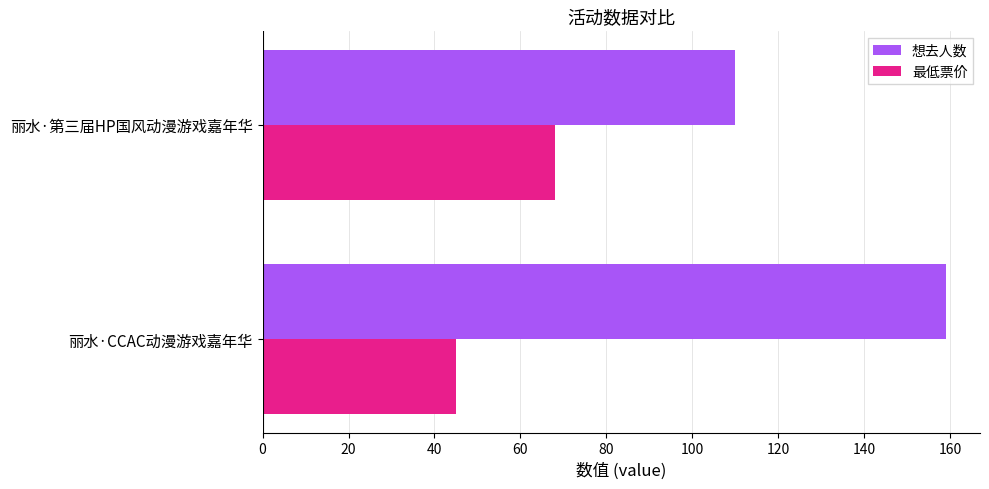

What is the sum of all 想去人数 values?

269